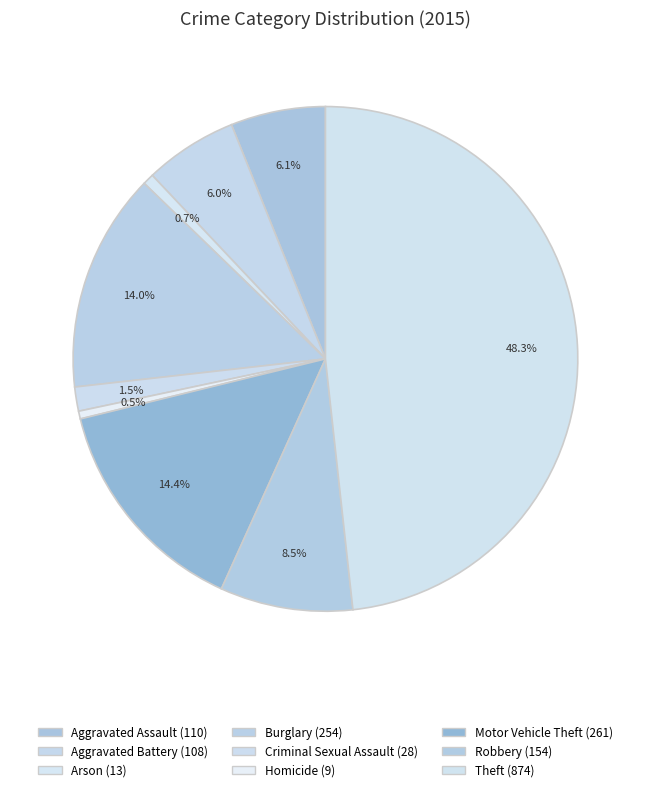

To the nearest percent, what is the difference between the largest and smallest slice percentages?

48%